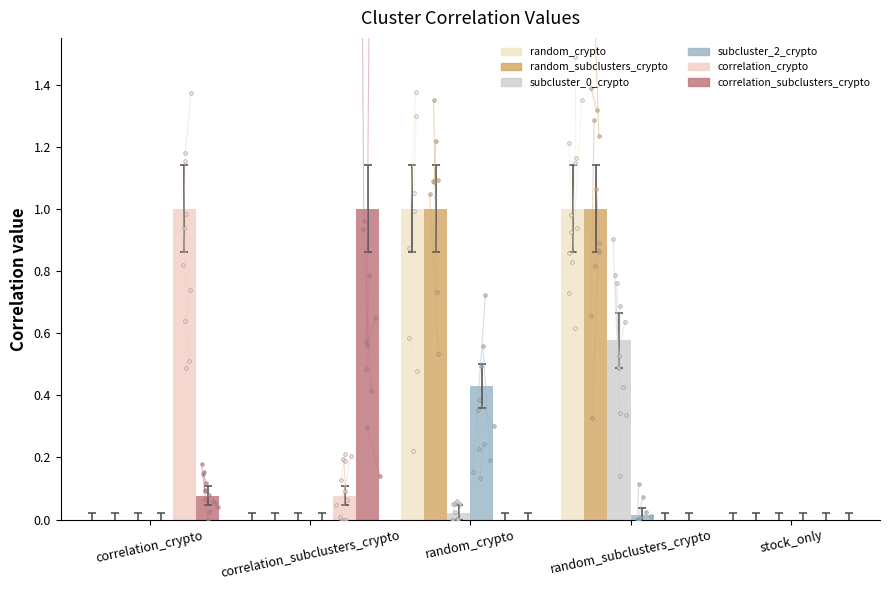

Which series reaches the maximum Y coordinate?

random_crypto